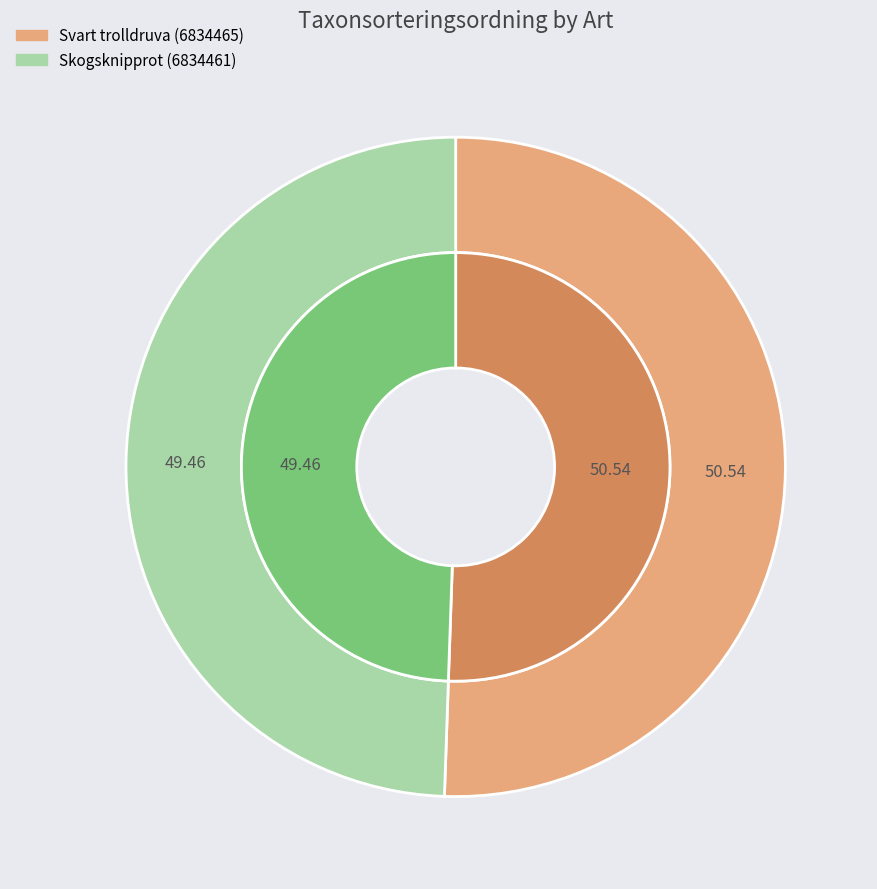

Does any single category account for the majority?

Yes